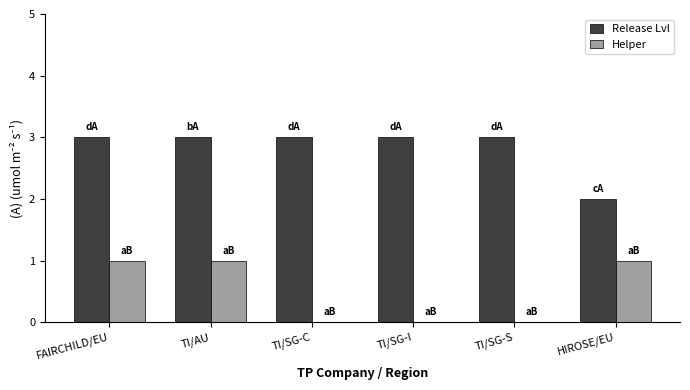

Is it true that Release Lvl equals 3 at TI/SG-S?

True